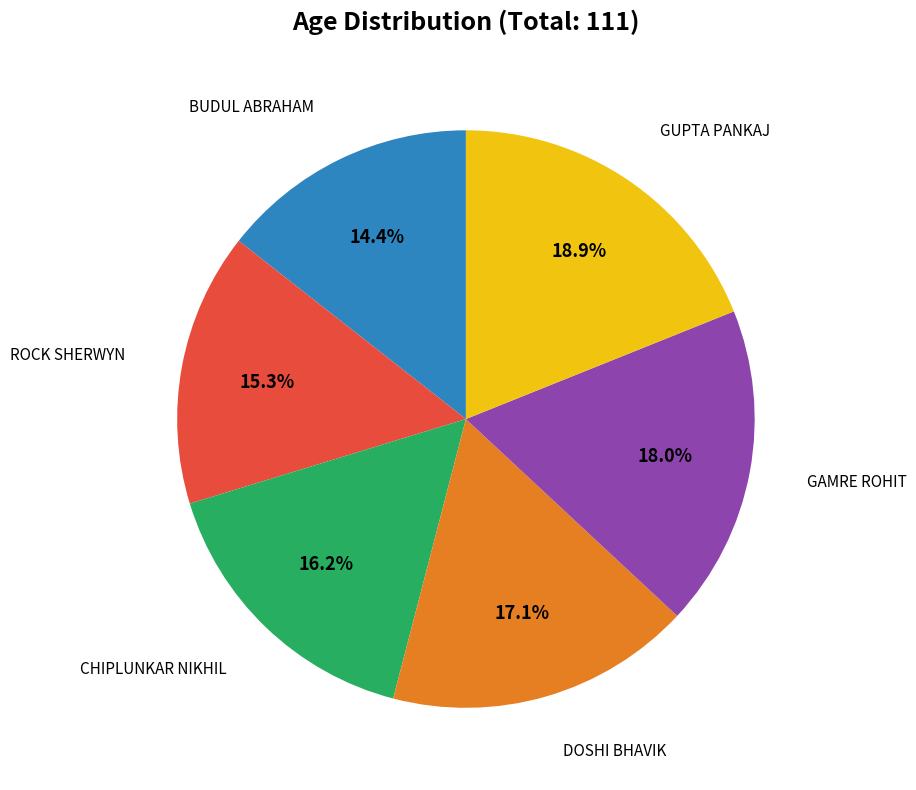

What percentage do GAMRE ROHIT and ROCK SHERWYN together represent?

33.3%